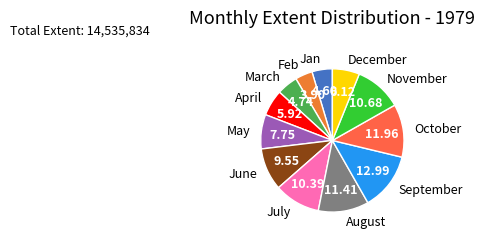

Which category has the biggest portion of the pie?

September